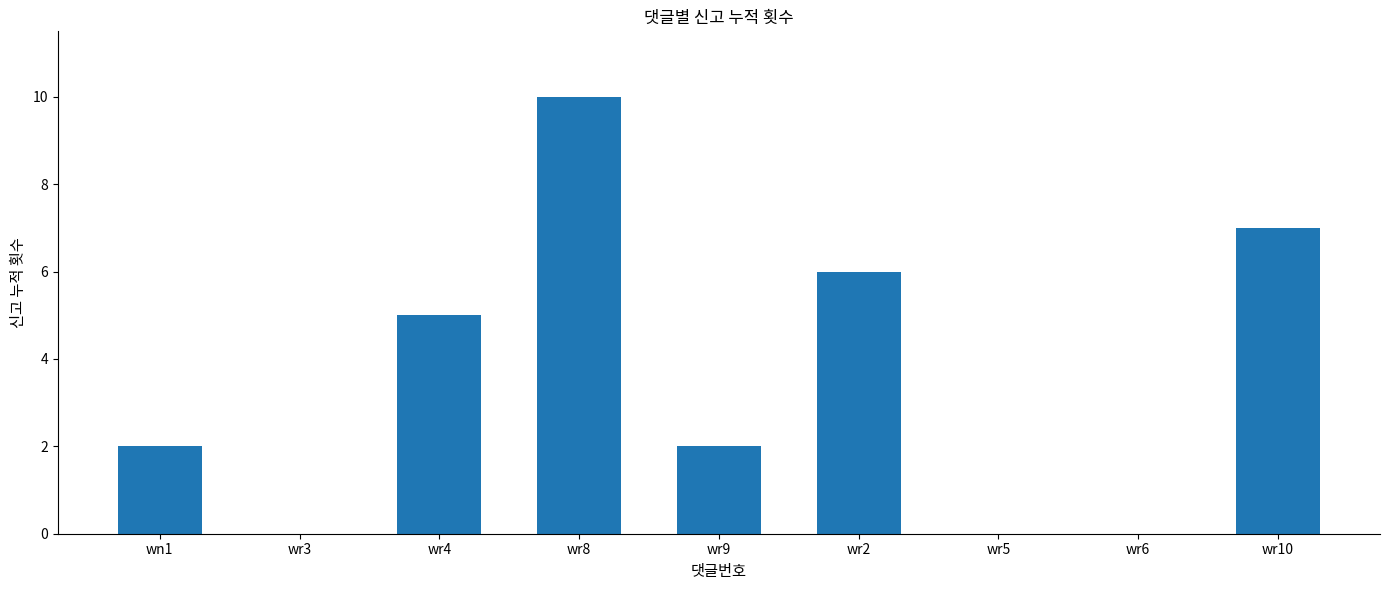

The chart shows a value of 6 at wr2. True or false?

True